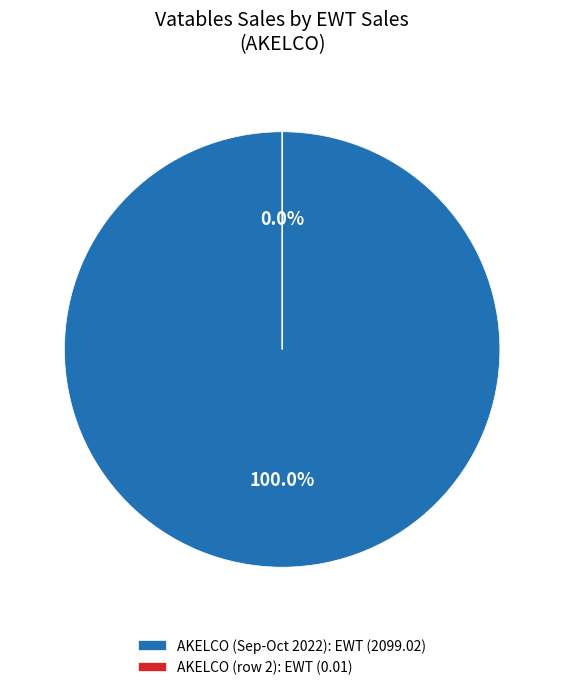

To the nearest percent, what is the difference between the largest and smallest slice percentages?

100%